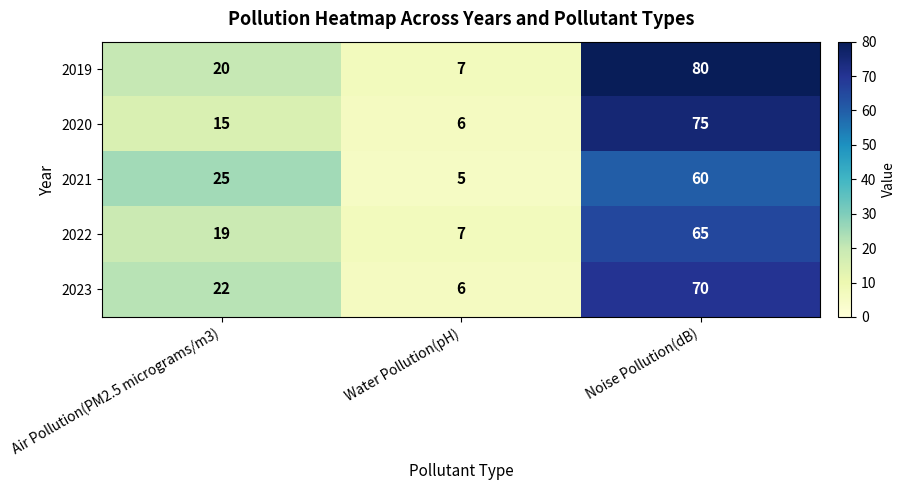

Reading left to right, what are all the values shown in this chart?

2019: Air Pollution(PM2.5 micrograms/m3)=20	Water Pollution(pH)=7	Noise Pollution(dB)=80
2020: Air Pollution(PM2.5 micrograms/m3)=15	Water Pollution(pH)=6	Noise Pollution(dB)=75
2021: Air Pollution(PM2.5 micrograms/m3)=25	Water Pollution(pH)=5	Noise Pollution(dB)=60
2022: Air Pollution(PM2.5 micrograms/m3)=19	Water Pollution(pH)=7	Noise Pollution(dB)=65
2023: Air Pollution(PM2.5 micrograms/m3)=22	Water Pollution(pH)=6	Noise Pollution(dB)=70